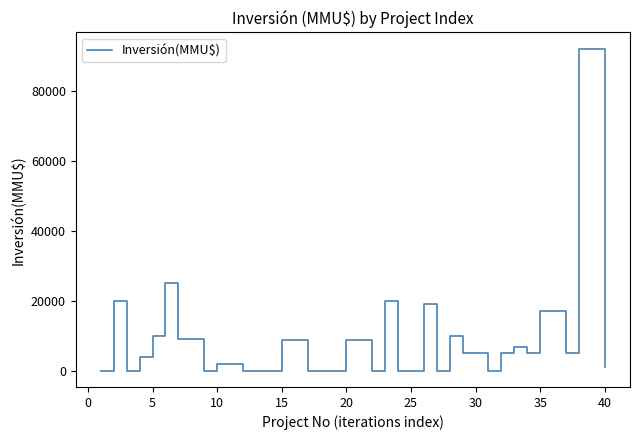

What is the greatest value displayed?

92000